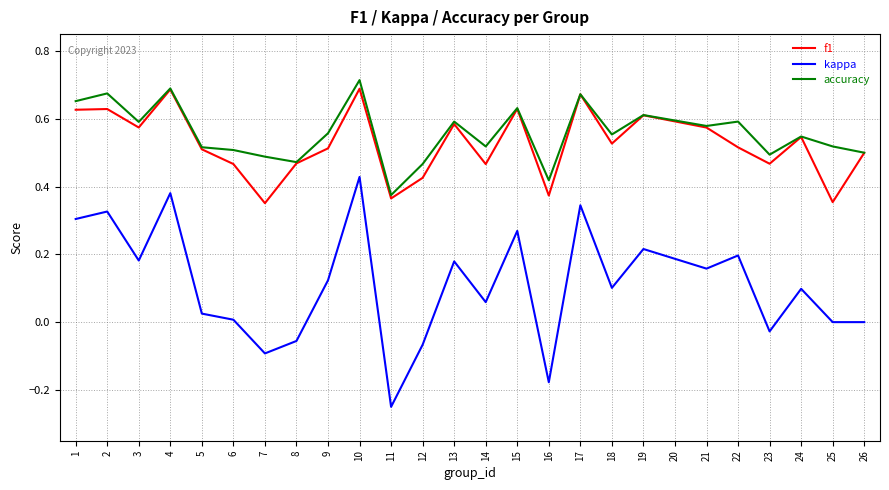

True or false: kappa and f1 intersect in this chart.

False